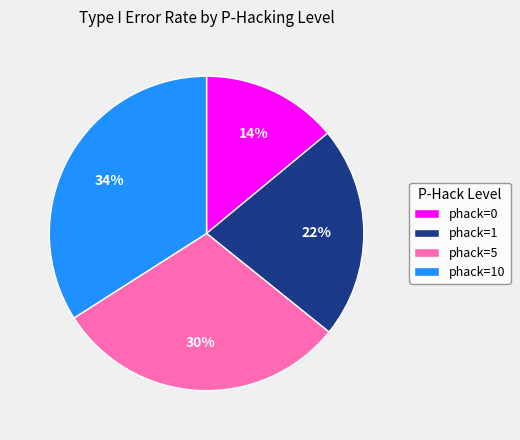

Do phack=0 and phack=1 together represent more than half of the pie?

No